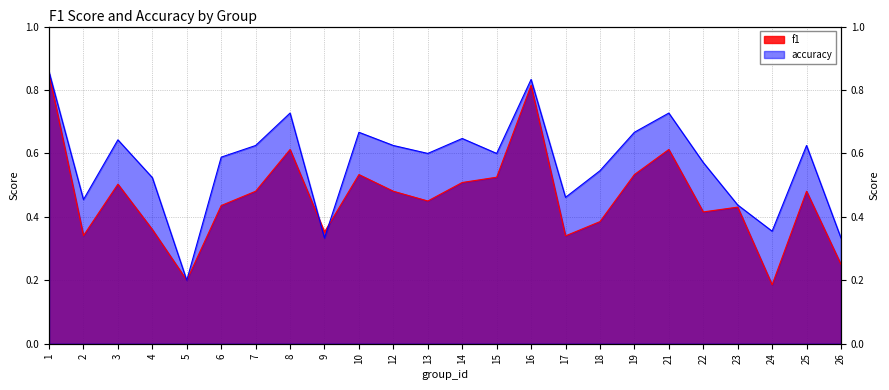

List the series in order of their overall mean, lowest first.

f1, accuracy